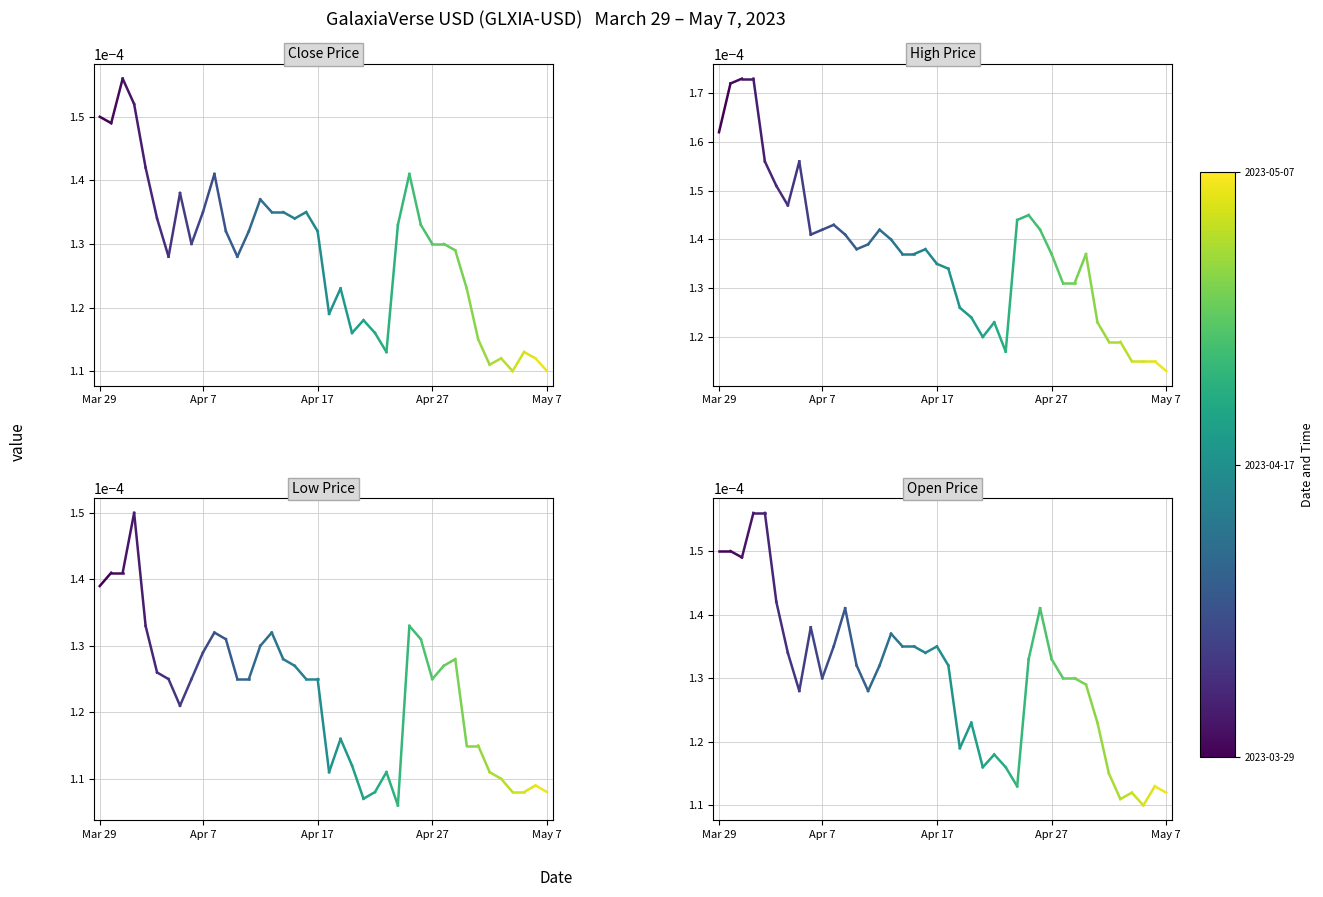

The High series shows 0.0 at Apr 7. True or false?

True